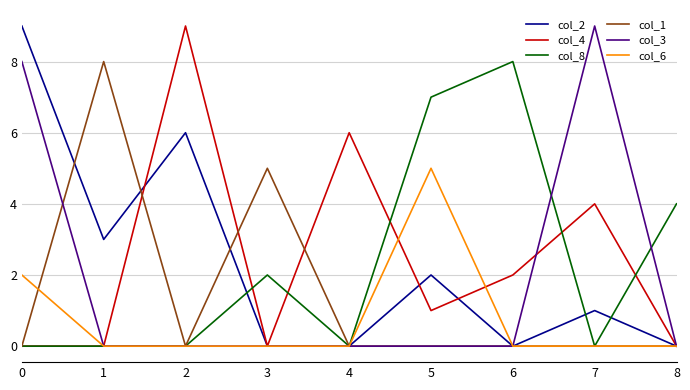

Reading left to right, list all the values displayed in this chart.

col_2: 0=9	1=3	2=6	3=0	4=0	5=2	6=0	7=1	8=0
col_4: 0=0	1=0	2=9	3=0	4=6	5=1	6=2	7=4	8=0
col_8: 0=0	1=0	2=0	3=2	4=0	5=7	6=8	7=0	8=4
col_1: 0=0	1=8	2=0	3=5	4=0	5=0	6=0	7=0	8=0
col_3: 0=8	1=0	2=0	3=0	4=0	5=0	6=0	7=9	8=0
col_6: 0=2	1=0	2=0	3=0	4=0	5=5	6=0	7=0	8=0